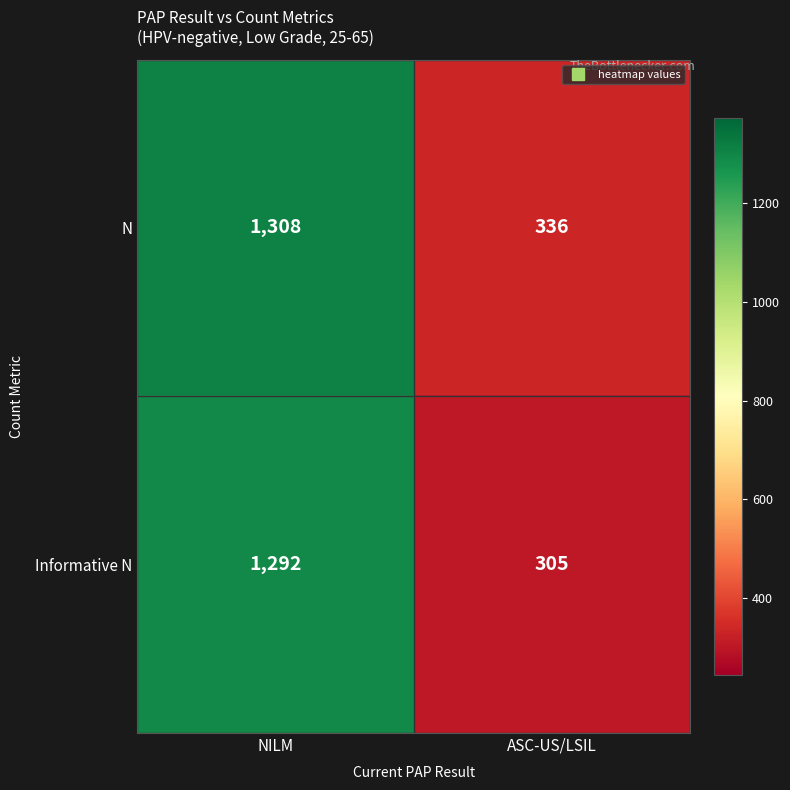

True or false: Informative N has a value of 1292 at NILM.

True